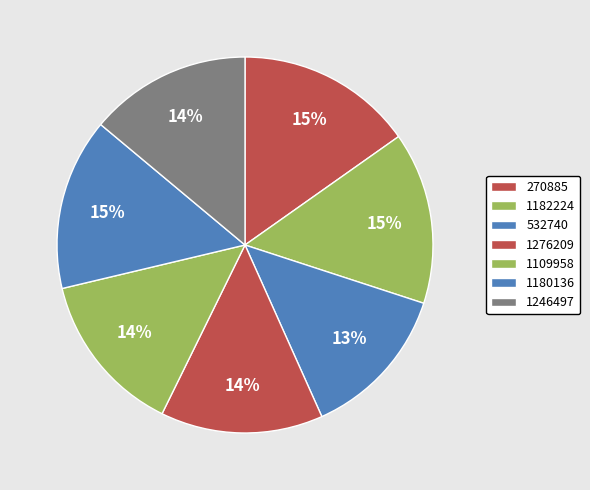

To the nearest percent, what is the average slice percentage?

14%